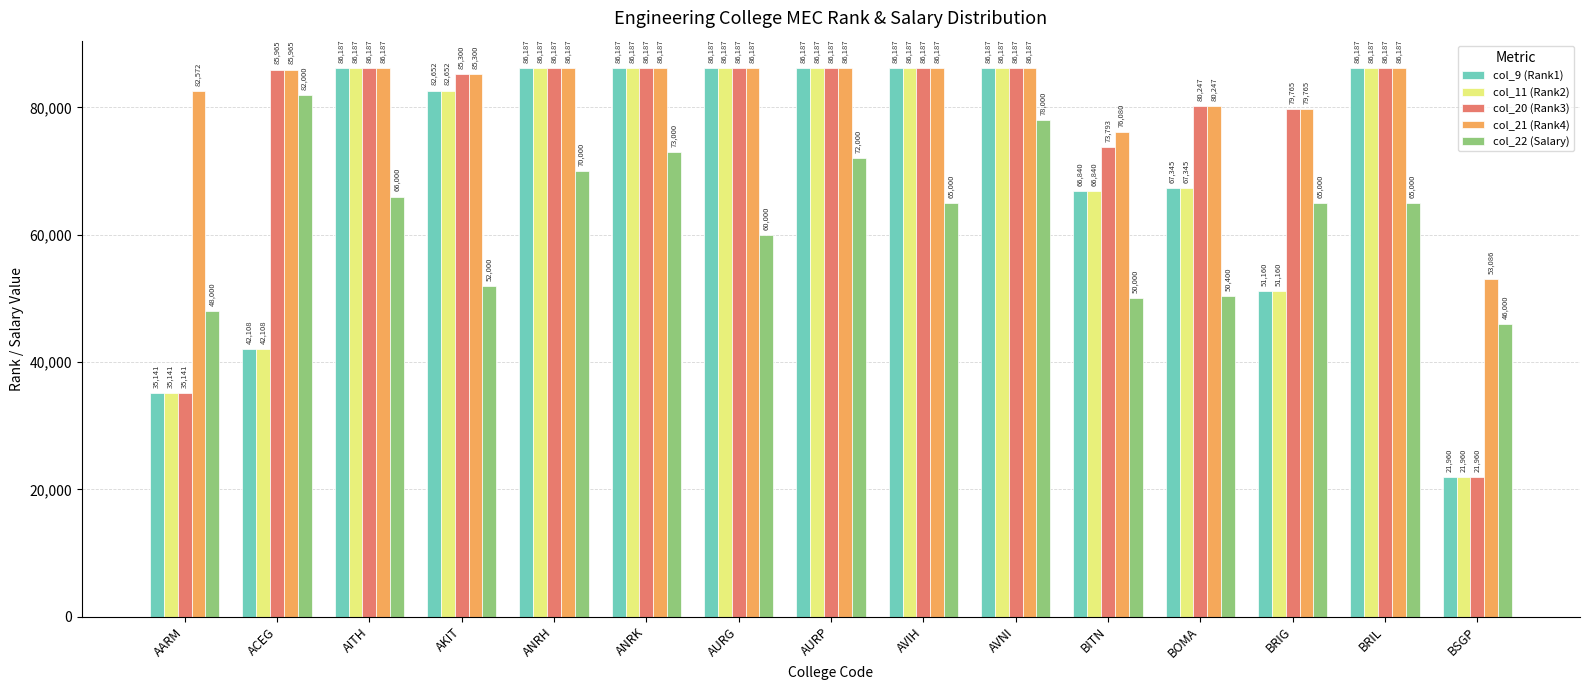

At which label does col_20 (Rank3) reach its minimum?

BSGP